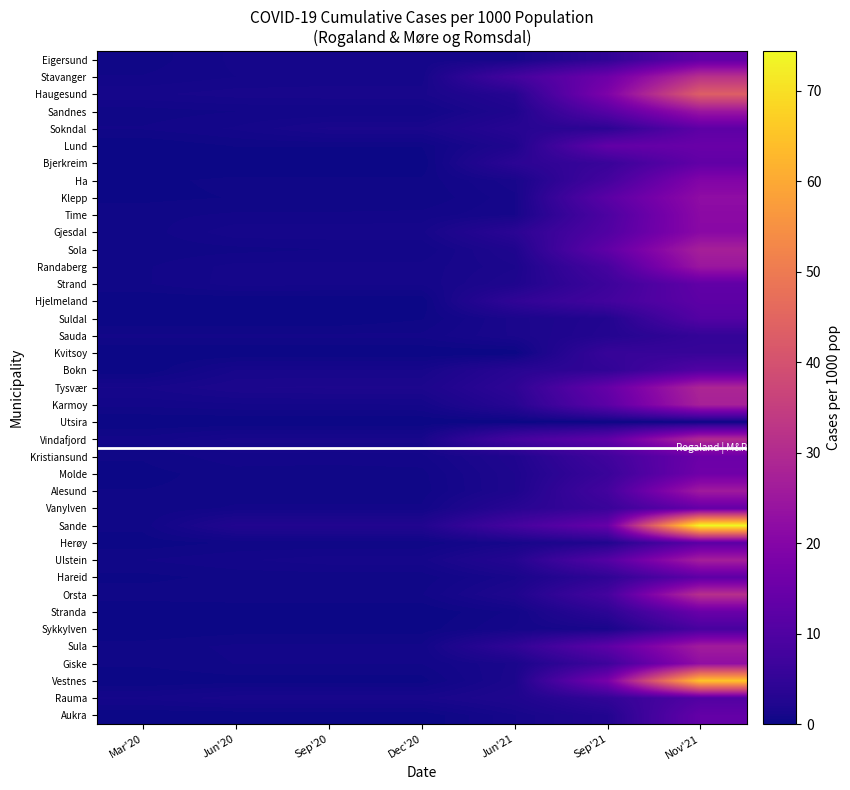

What is the total value across all series at Jun'20?

25.0